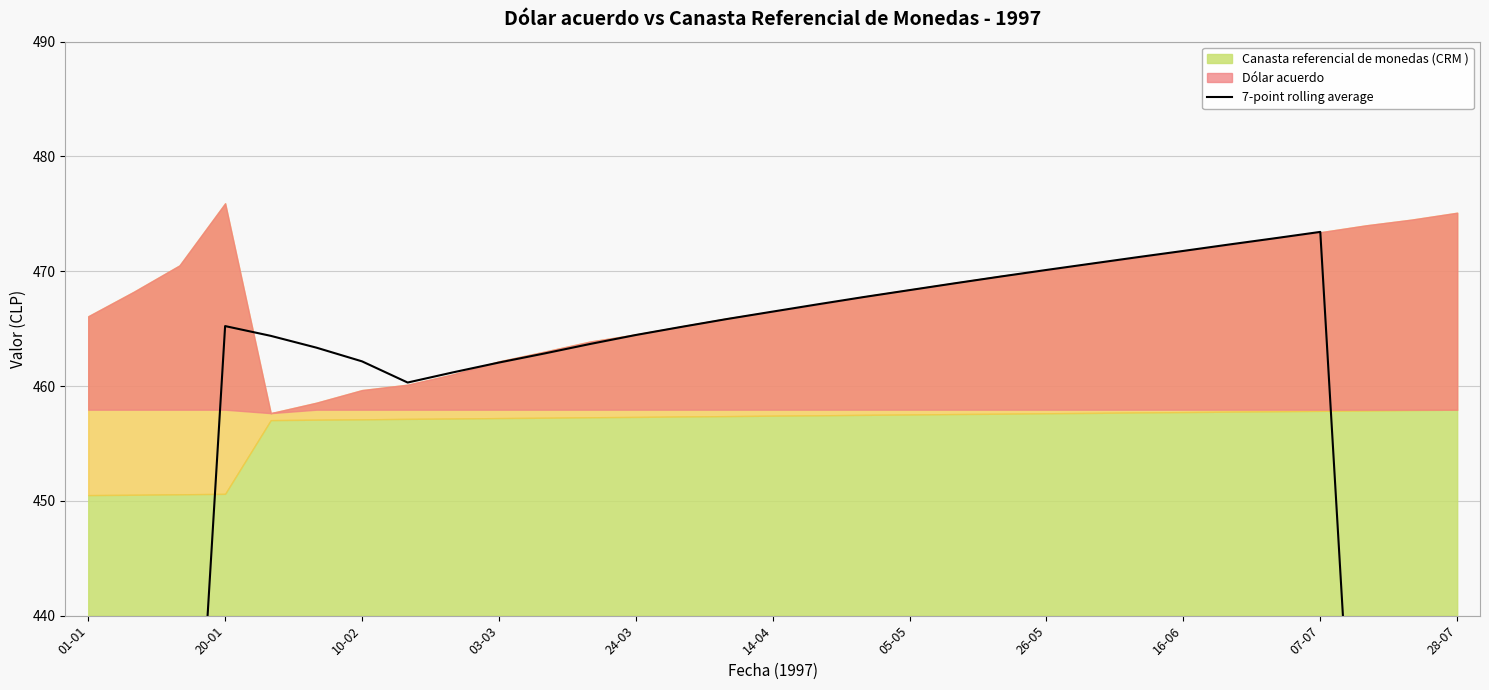

How many points are lower than both their immediate neighbors (excluding endpoints)?

1